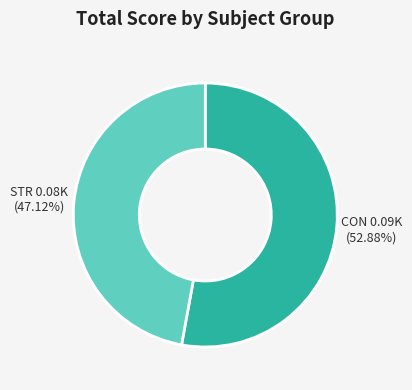

Does any single category account for the majority?

Yes